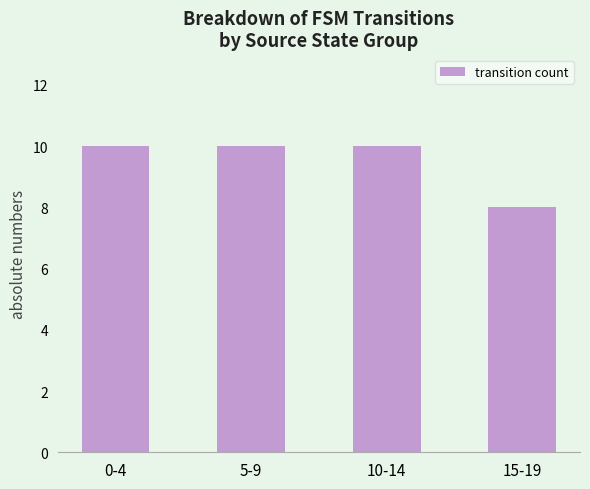

Read the value at 0-4.

10